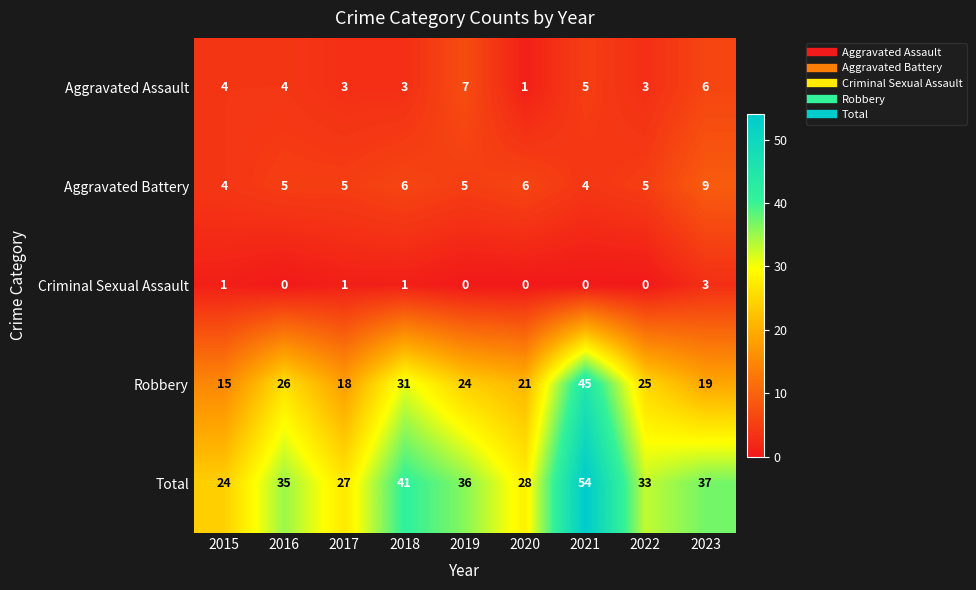

True or false: Criminal Sexual Assault has a value of 0 at 2019.

True